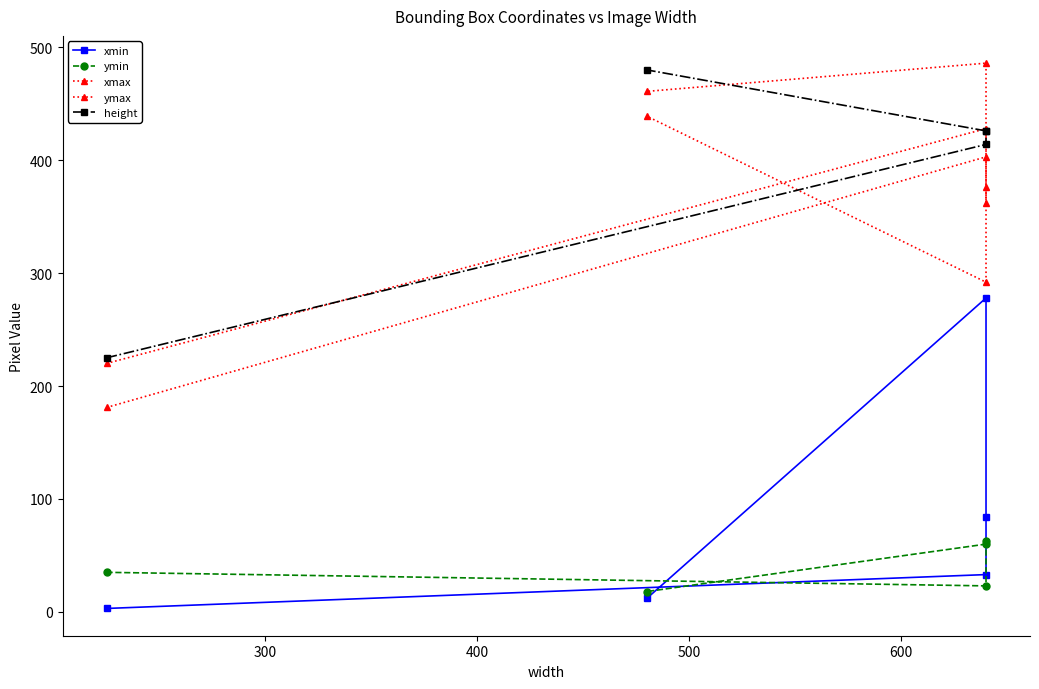

True or false: xmin and height cross at least once.

False